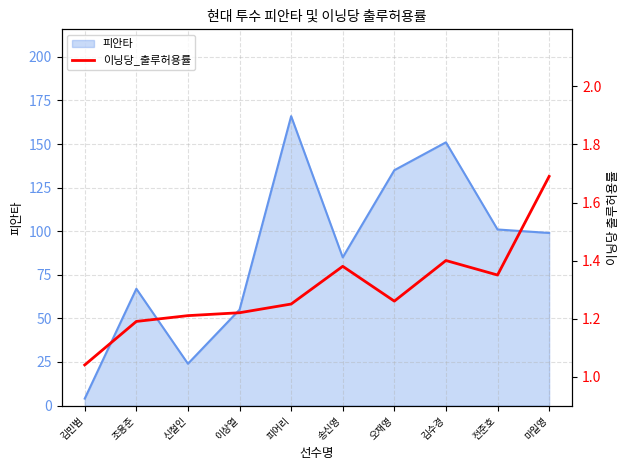

Which category has the lowest value in the 피안타 series?

김민범